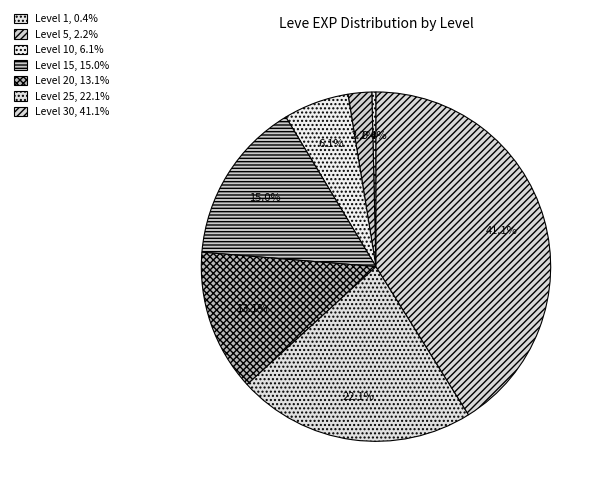

How many slices are in this pie chart?

7